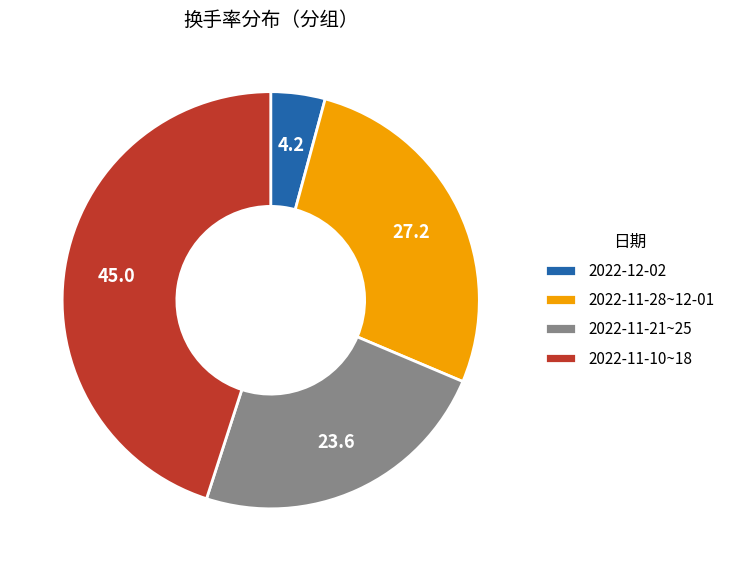

Does 2022-12-02 account for over 50% of the chart?

No